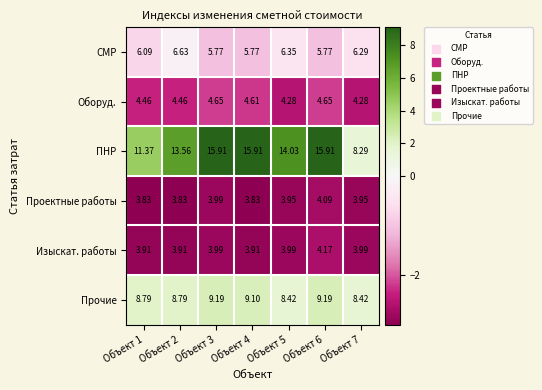

What is the greatest value displayed?

15.9